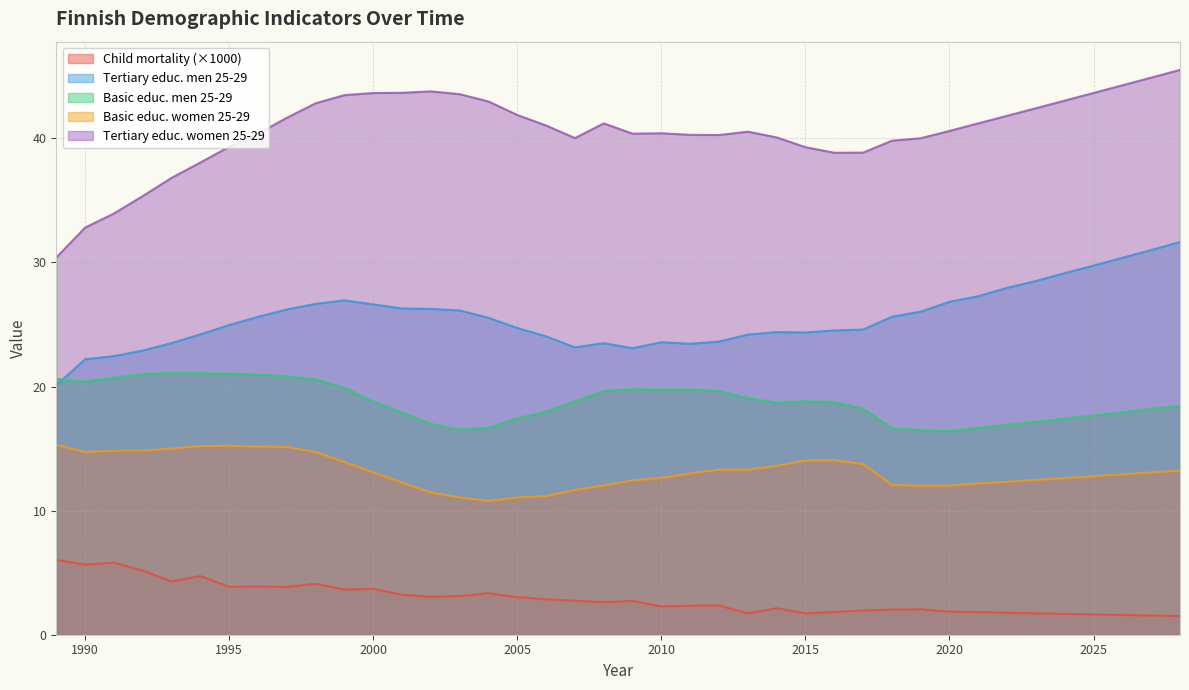

At which label does kolmasaste_naiset_25_29 first exceed 40?

1996